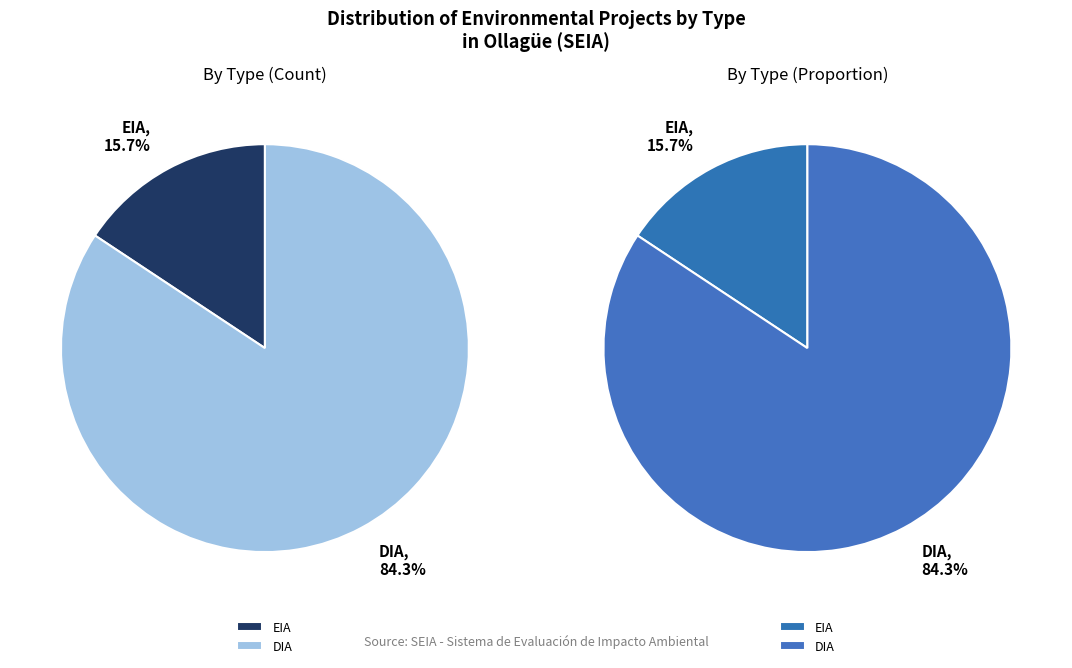

Which slice is the smallest?

EIA